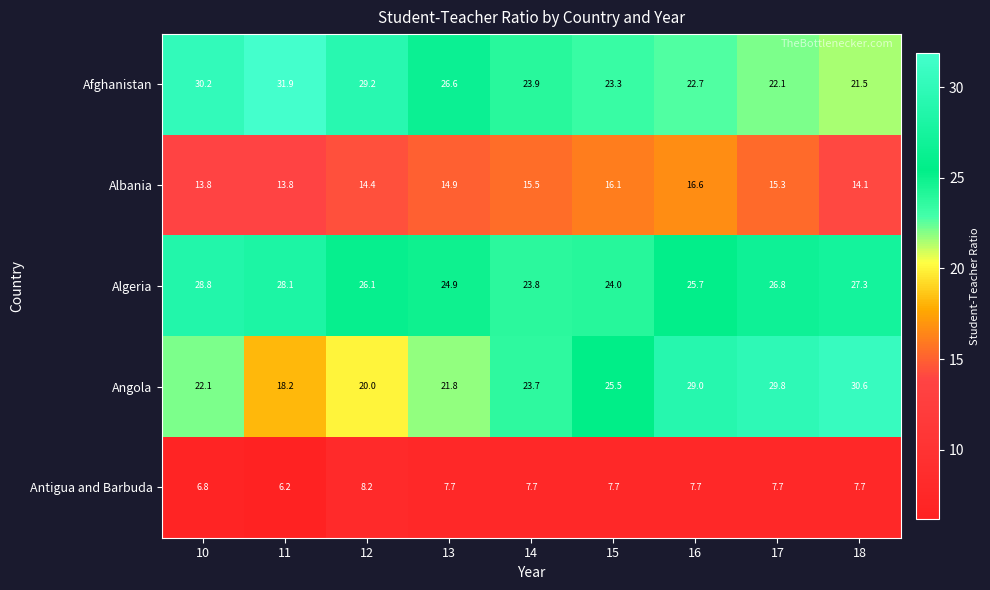

Is the value of Angola at 11 greater than the value of Algeria at 12?

No